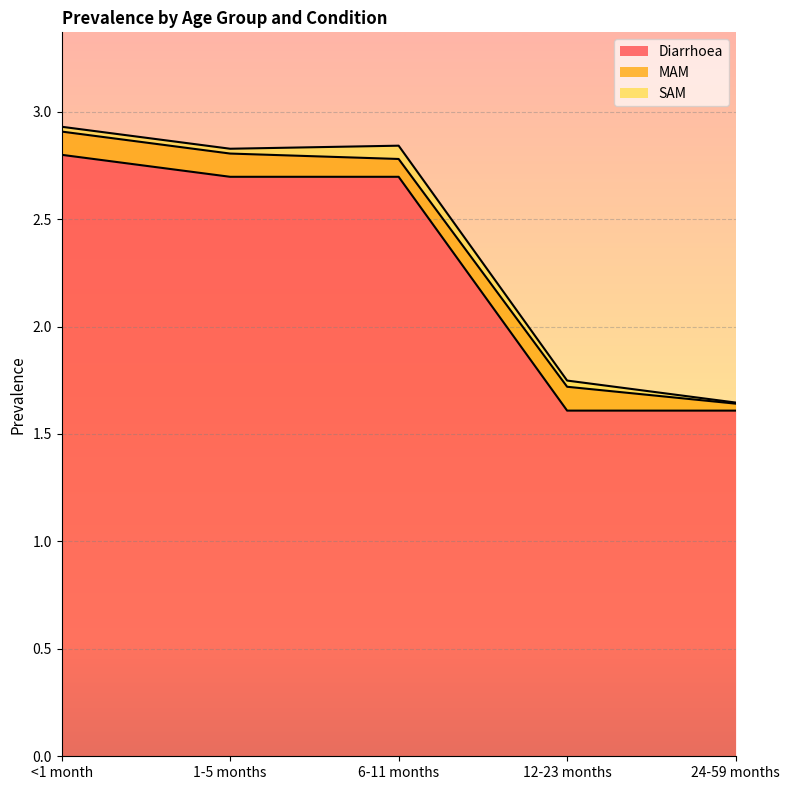

Reading right to left, transcribe all the data shown in this chart.

Diarrhoea: 24-59 months=1.6	12-23 months=1.6	6-11 months=2.7	1-5 months=2.7	<1 month=2.8
MAM: 24-59 months=0.0	12-23 months=0.1	6-11 months=0.1	1-5 months=0.1	<1 month=0.1
SAM: 24-59 months=0.0	12-23 months=0.0	6-11 months=0.1	1-5 months=0.0	<1 month=0.0